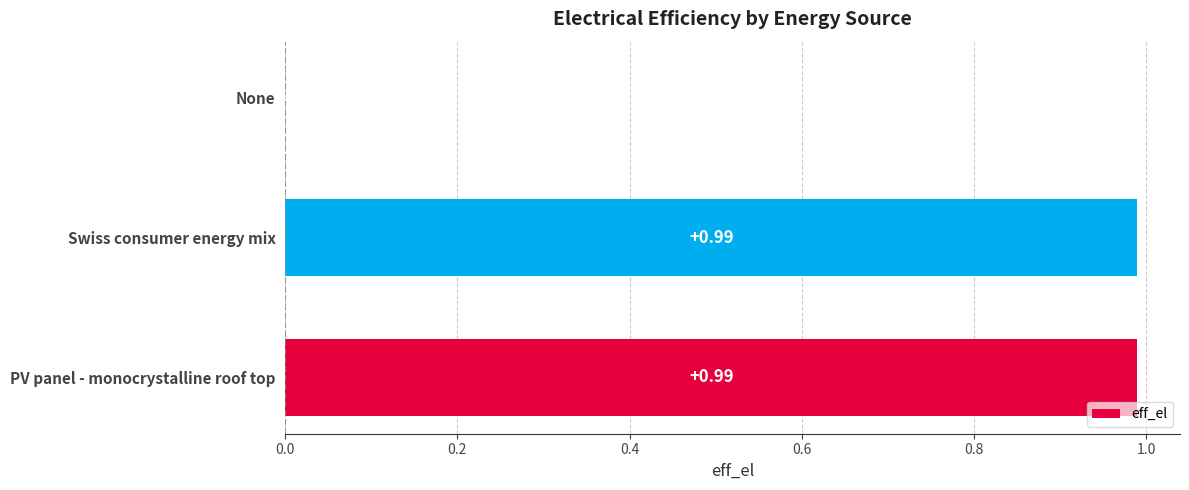

Where is the data nearest to the value 0?

None